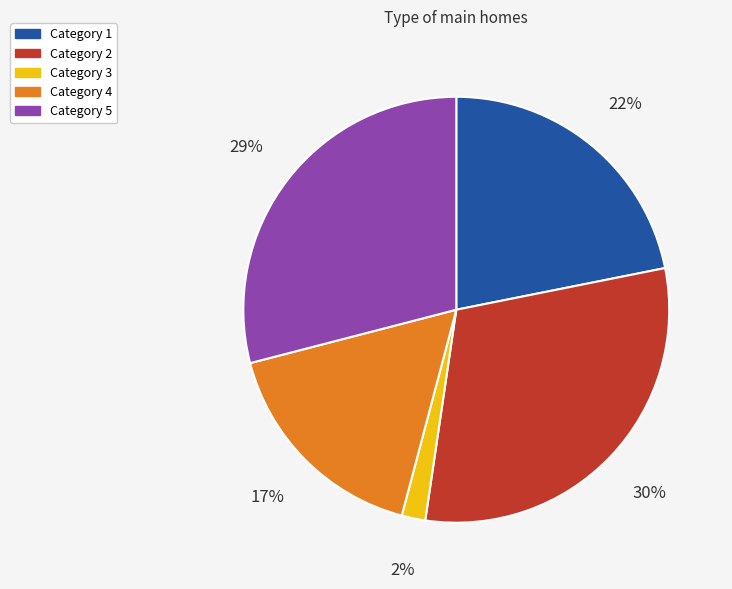

To the nearest percent, what is the average slice percentage?

20%